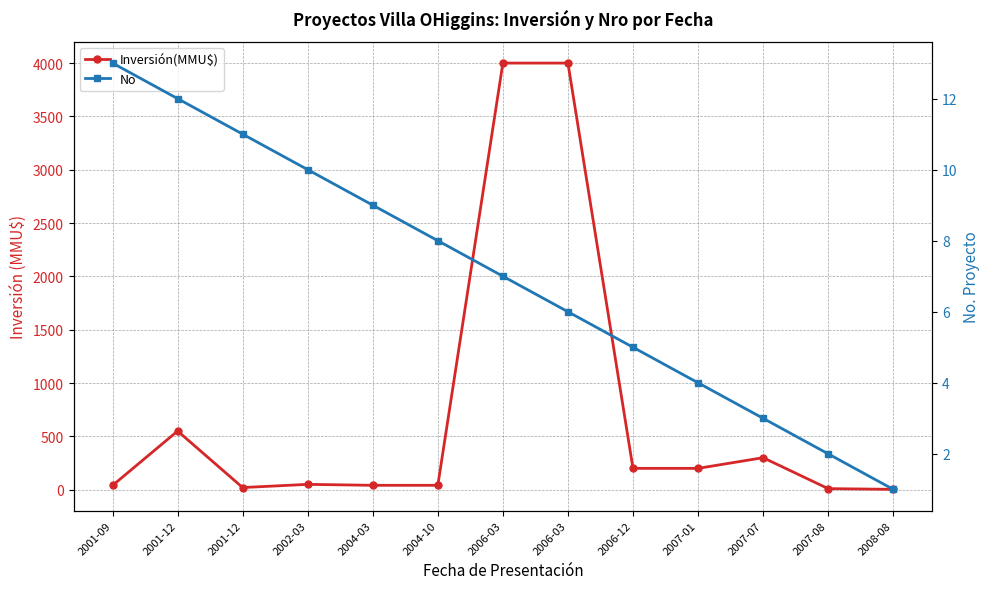

What are all the series names shown in the legend?

Inversión(MMU$), No